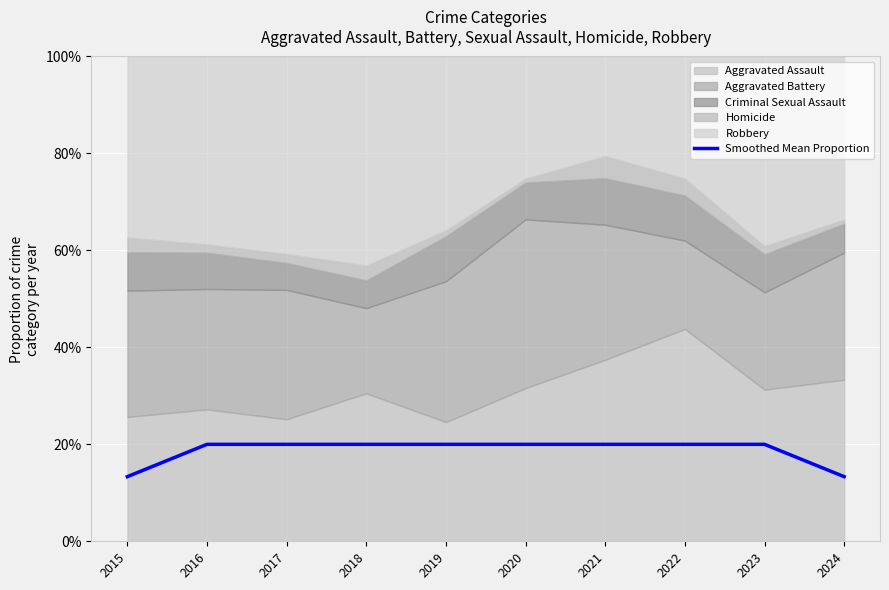

Which label corresponds to the largest value in the chart?

2016